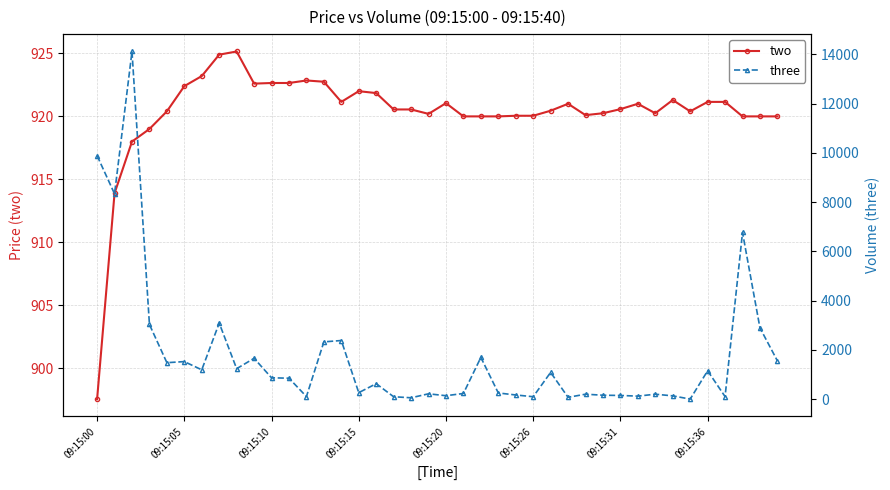

True or false: three has more than 2 points higher than both neighbors.

True